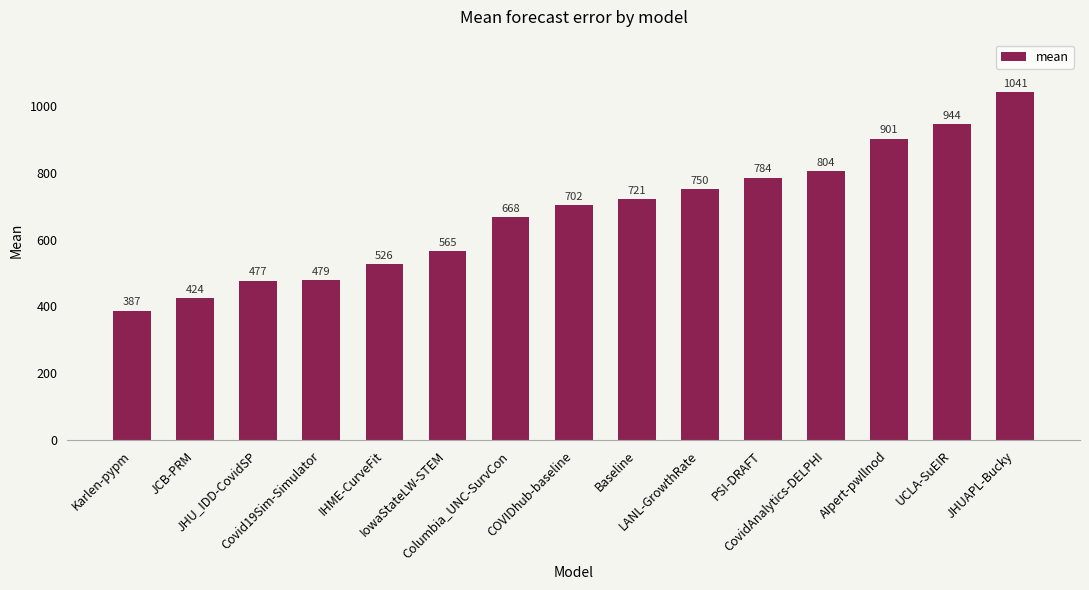

What is the maximum value shown in the chart?

1040.7